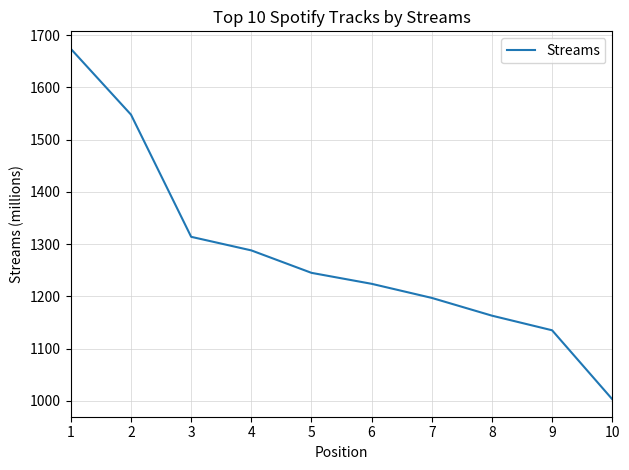

Approximately how many times larger is the value at 10 compared to 7?

0.8